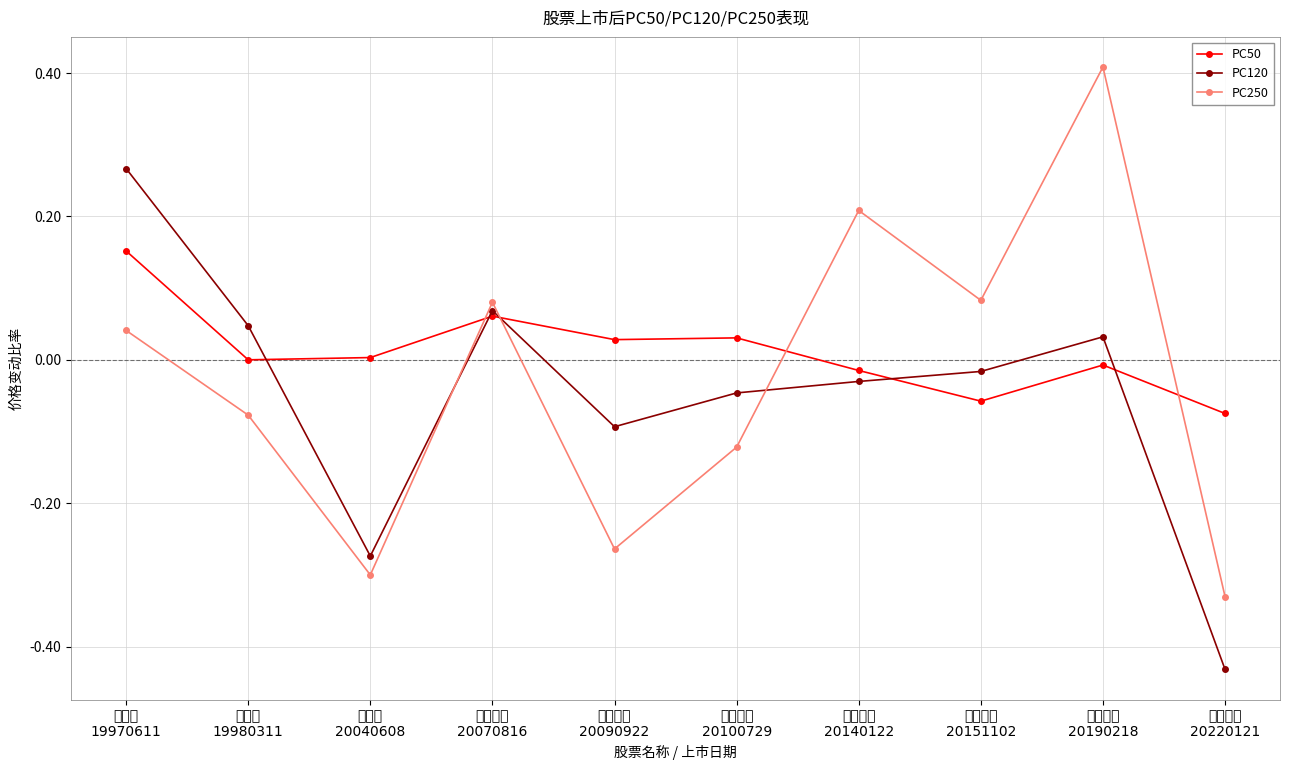

What position from the left is 圣农发展
20090922?

5